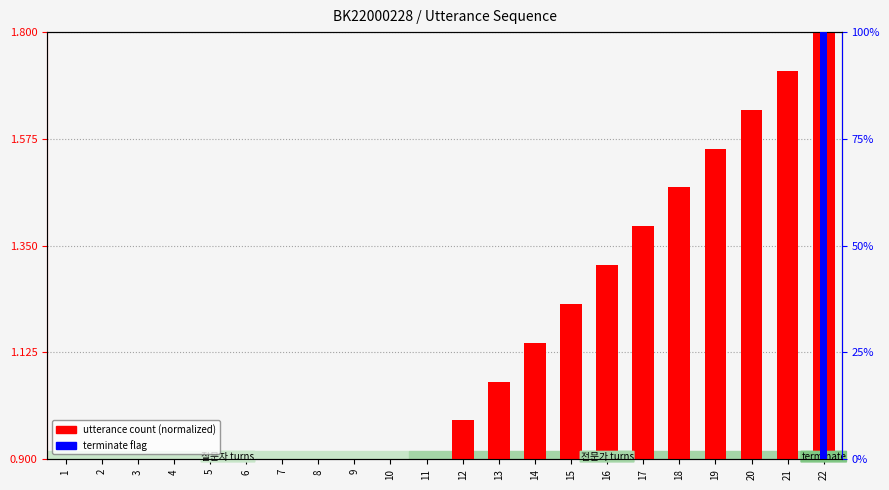

Which series has the widest spread of values?

terminate